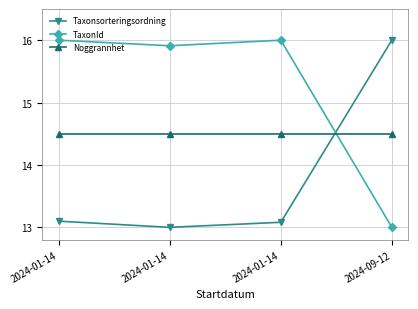

After their last crossing, which series has the higher values: Noggrannhet or TaxonId?

Noggrannhet